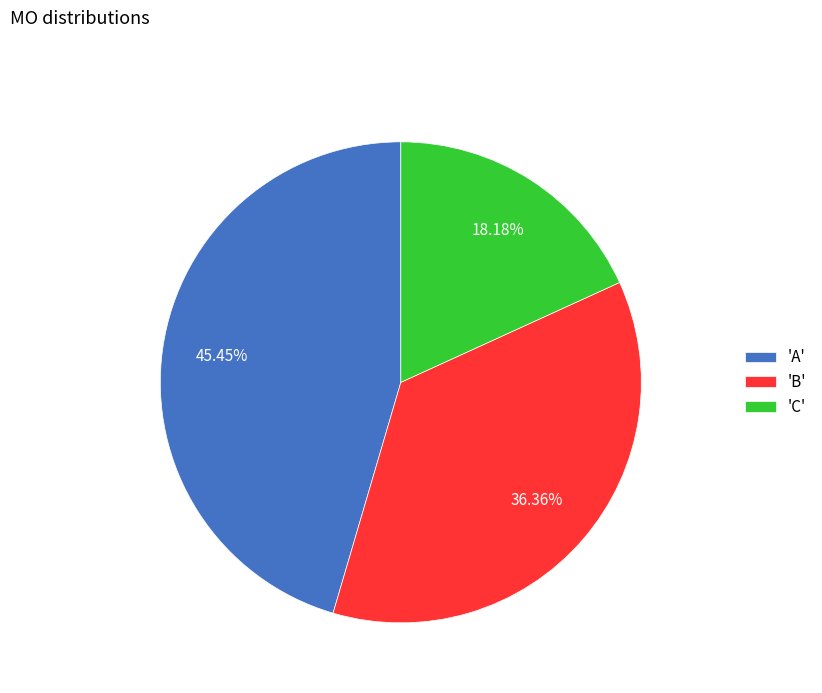

Do 'A' and 'B' together represent more than half of the pie?

Yes